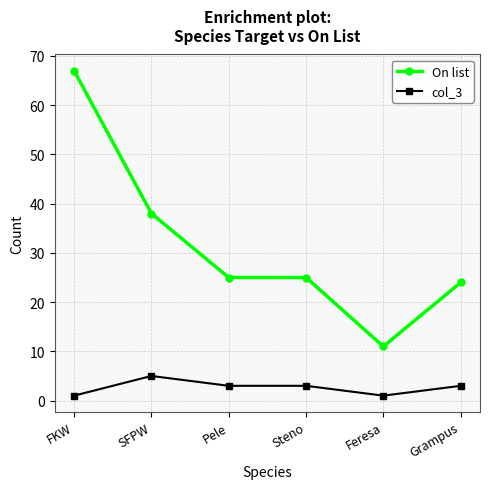

Which series changed the most between FKW and Steno?

On list